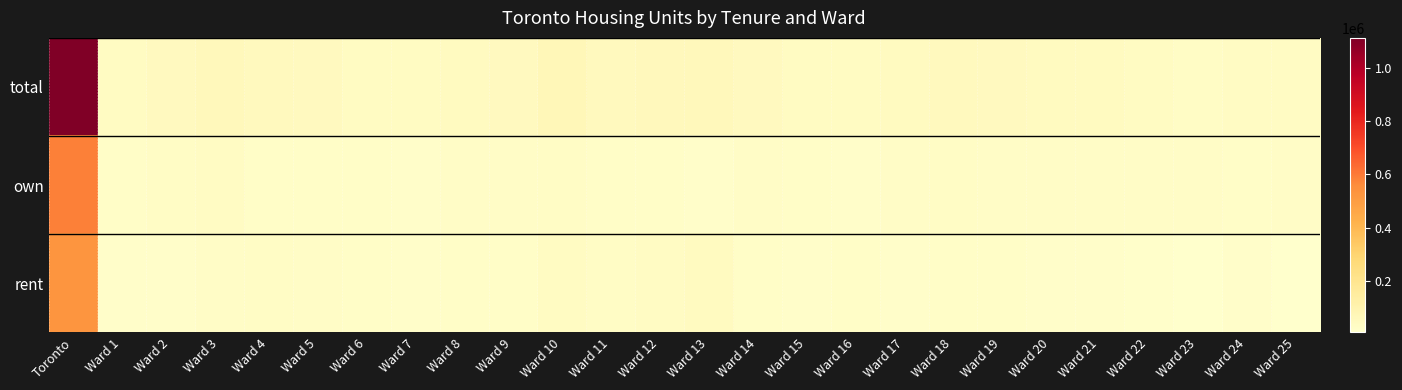

What is the total value across all series at Ward 10?

135875